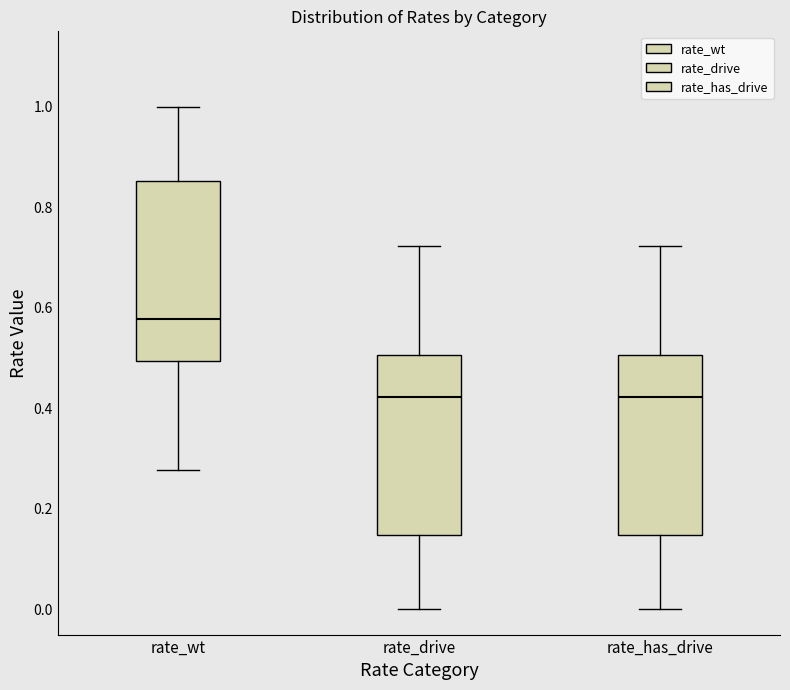

Reading left to right, read every box against the y-axis: the position of its median line, the range the box covers, and the ends of its whiskers. The values are not printed on the chart, so give them approximately, as read against the axis.

rate_wt: median 0.58, box 0.50 to 0.86, whiskers 0.28 to 1.00
rate_drive: median 0.42, box 0.14 to 0.50, whiskers 0.00 to 0.72
rate_has_drive: median 0.42, box 0.14 to 0.50, whiskers 0.00 to 0.72